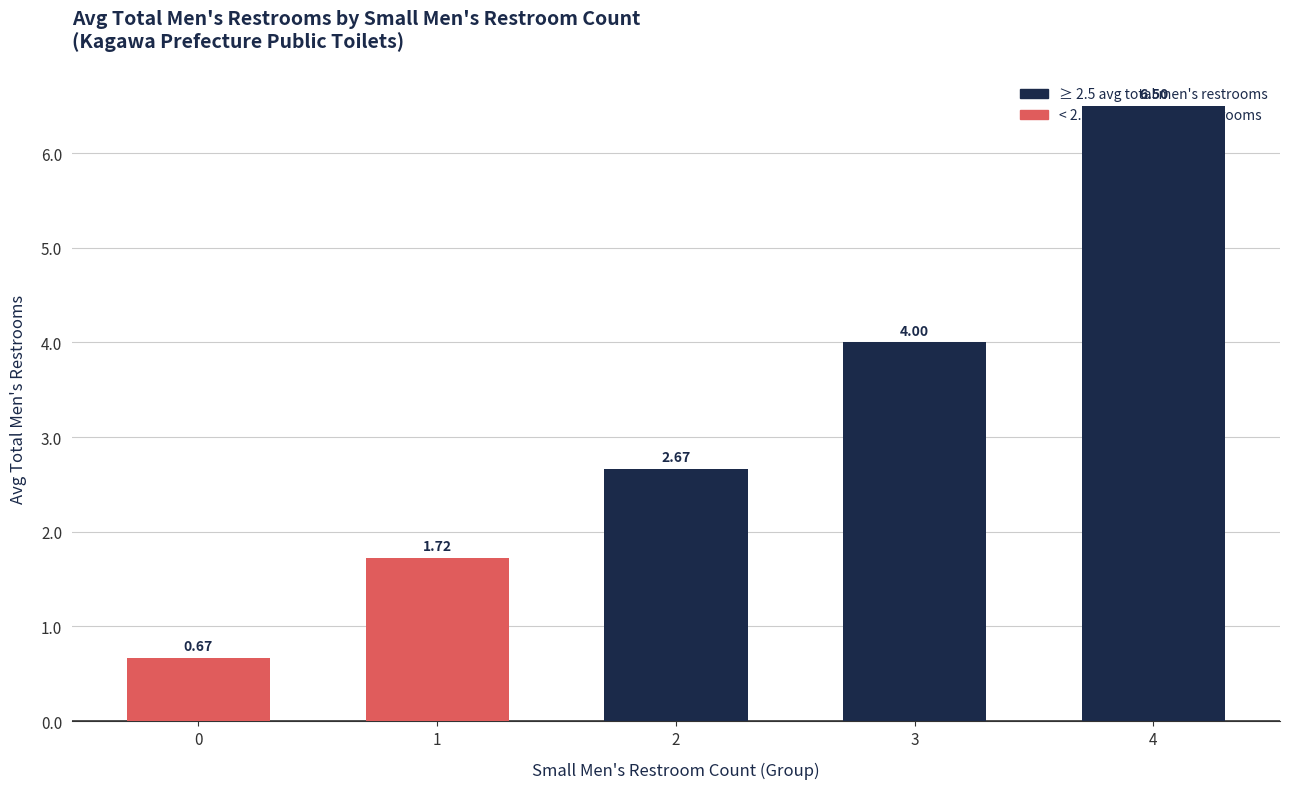

Between 2 and 1, which is larger?

2